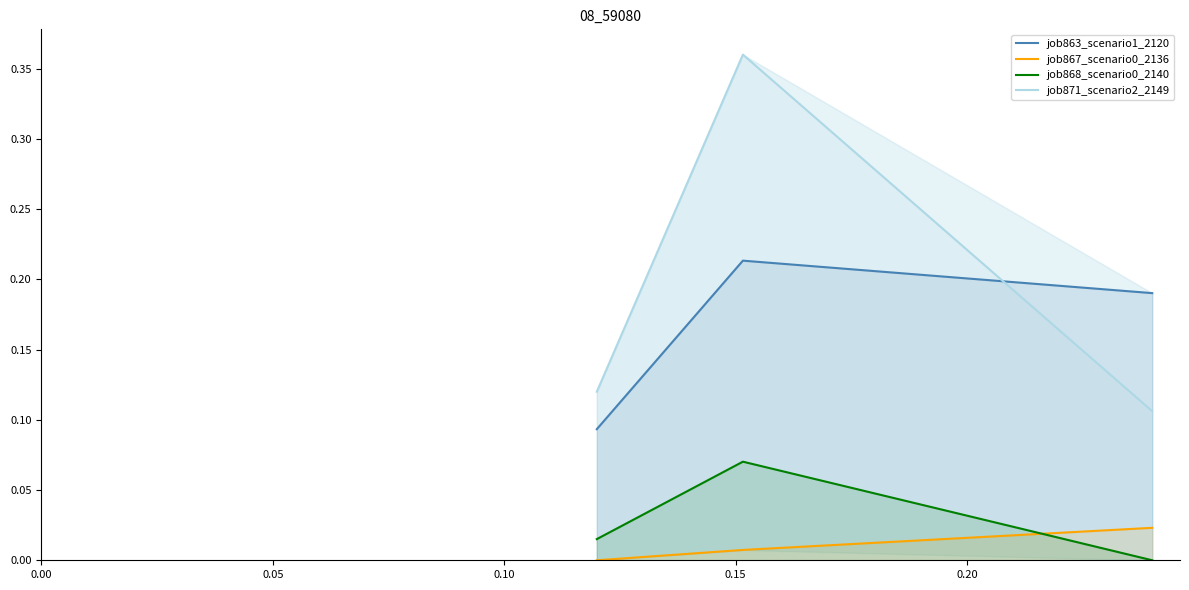

Which series has the largest total across all categories?

job871_scenario2_2149